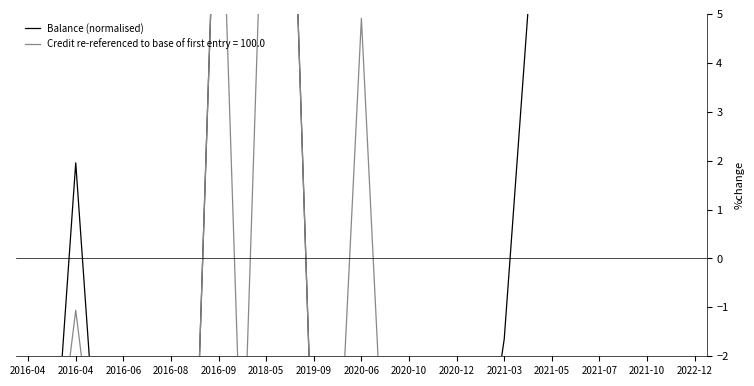

What is the sum of all values?

40.4